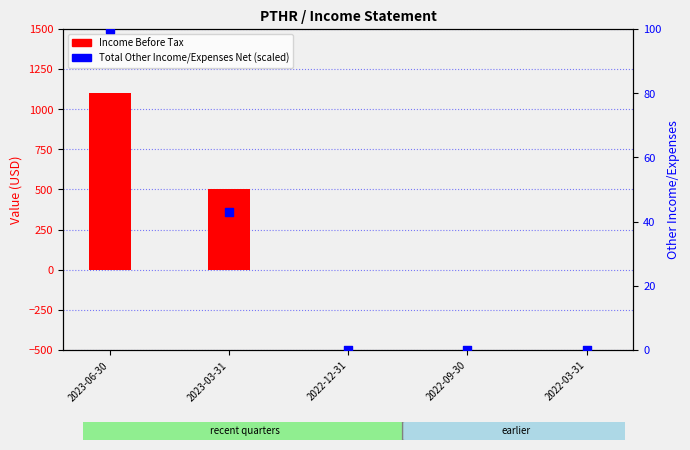

At which category is the sum across all series the highest?

2023-06-30